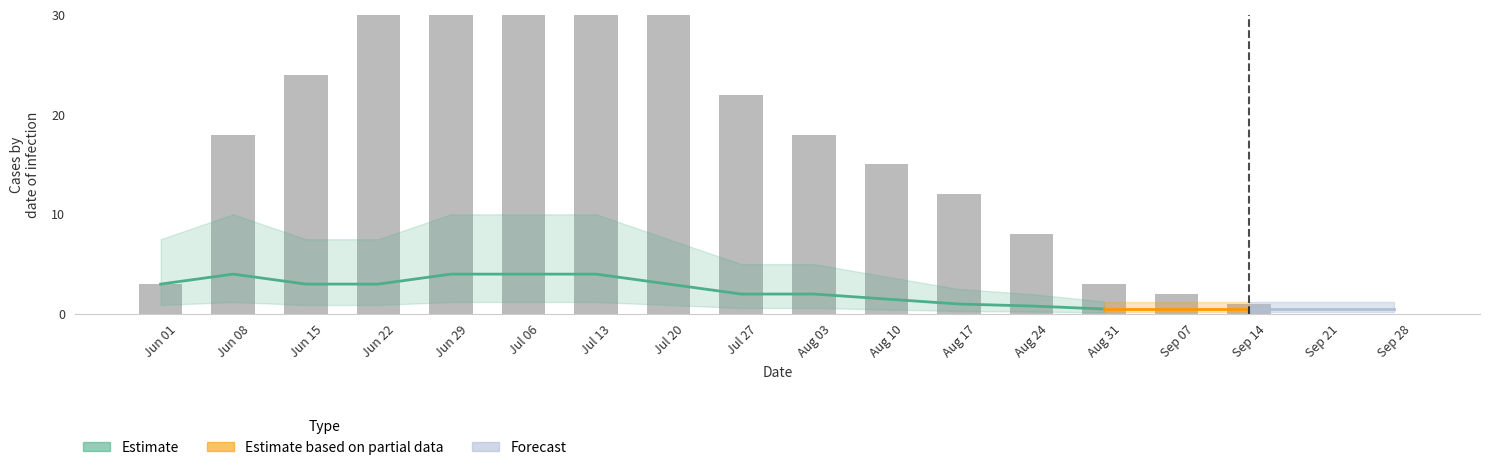

What is the maximum value shown in the chart?

30